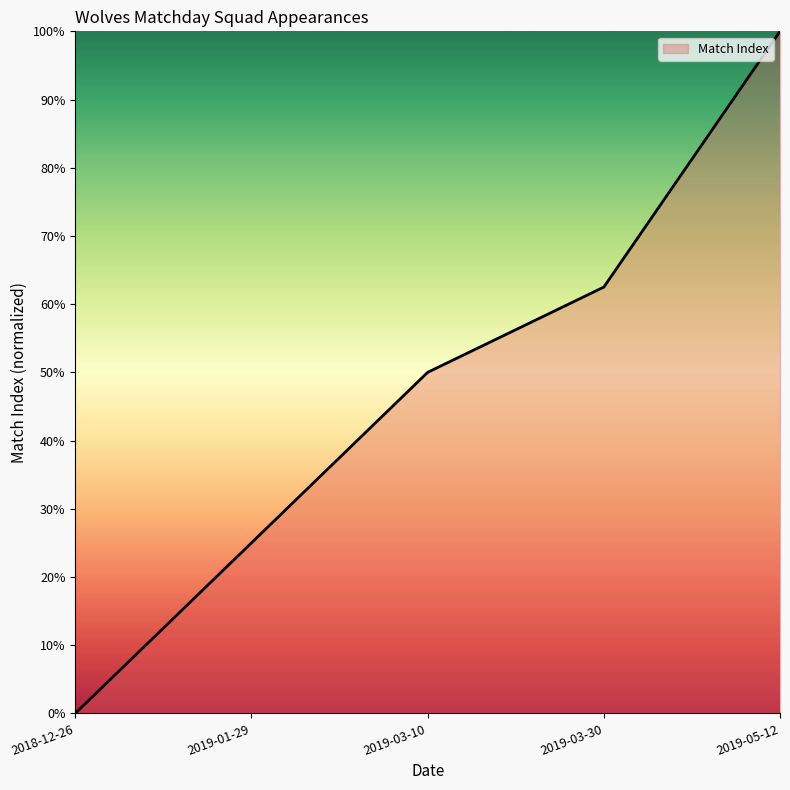

Does the chart have visible grid lines?

No